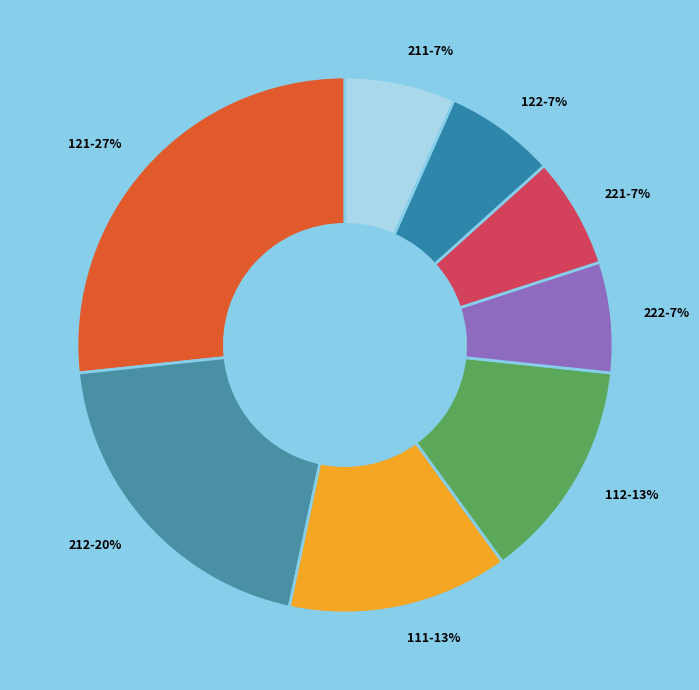

Is it true that 222 is 7% of the pie?

True